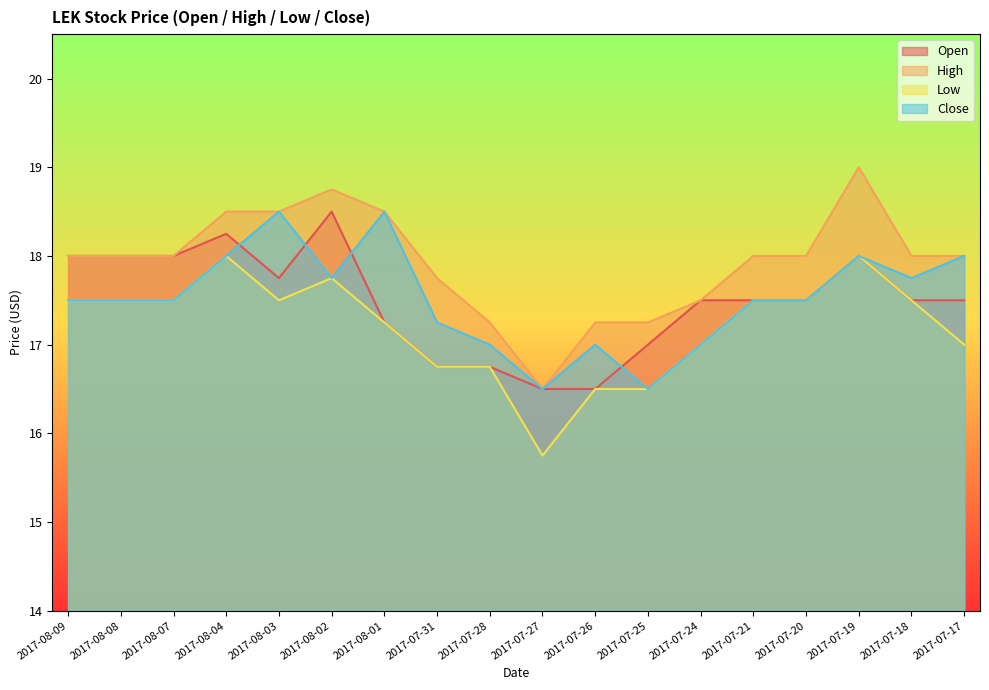

What is the label of the 16th point from the left?

2017-07-19